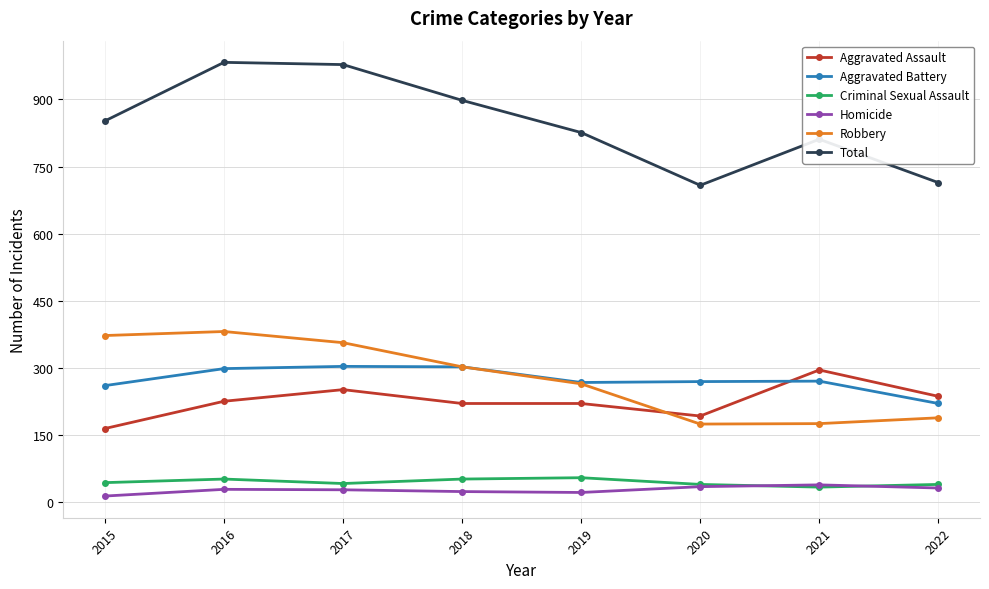

What is the difference between the second highest and second lowest values in the Aggravated Battery series?

42